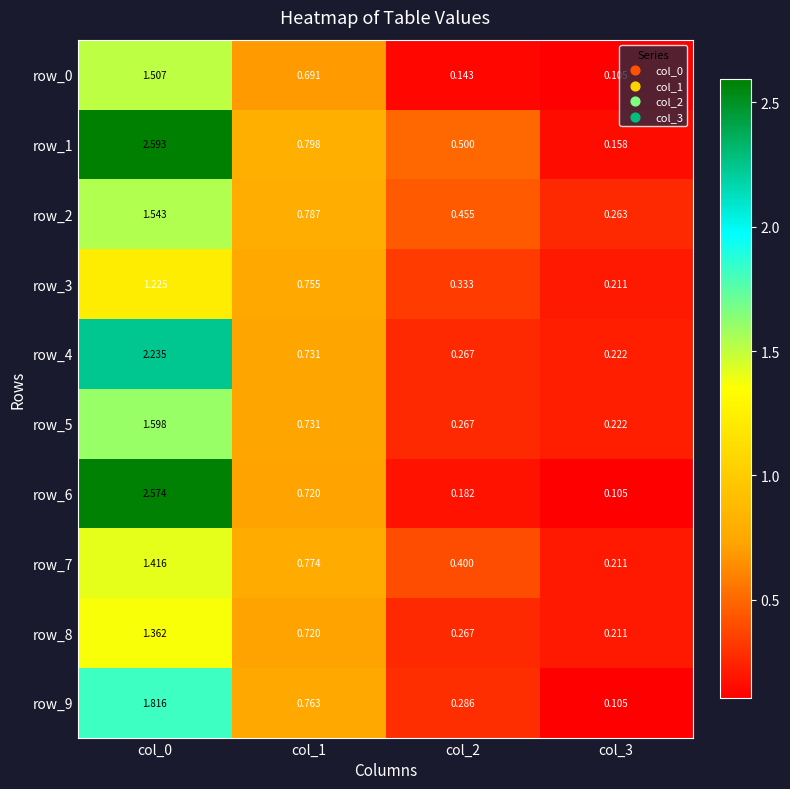

How many distinct data groups are displayed?

10